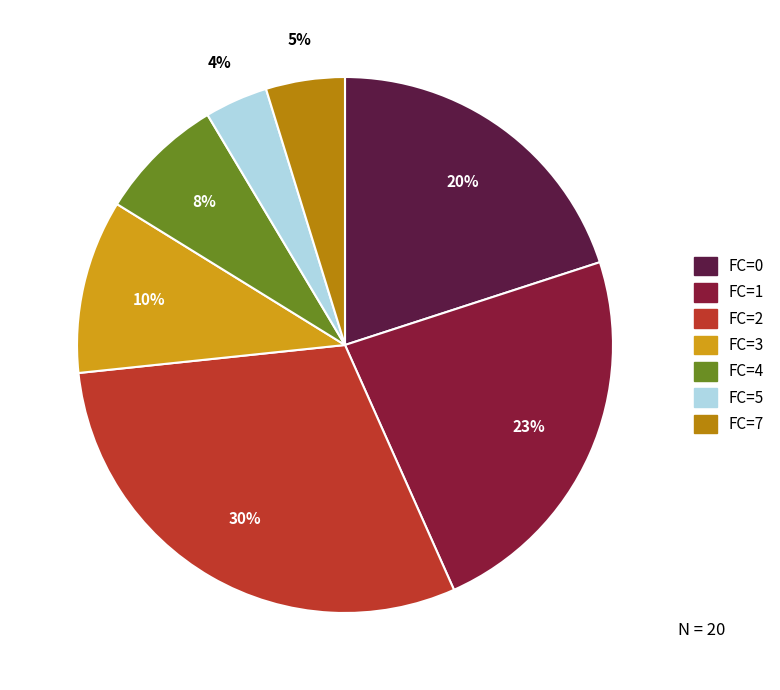

Does any single category account for the majority?

No